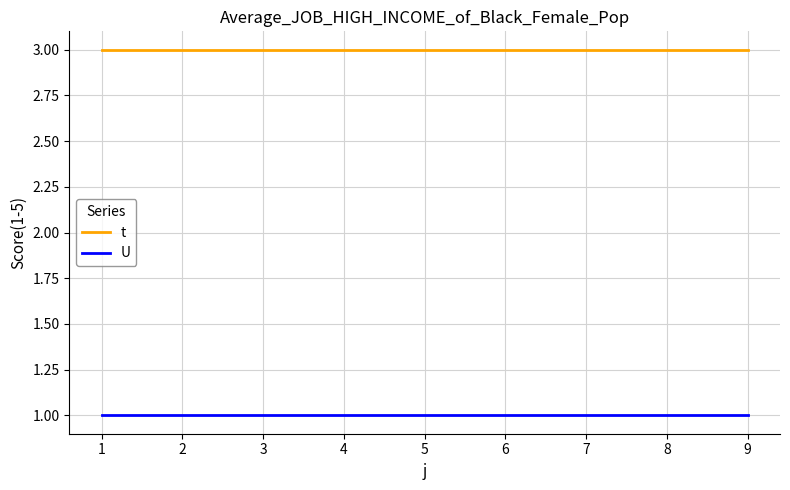

What is the highest value of the t series?

3